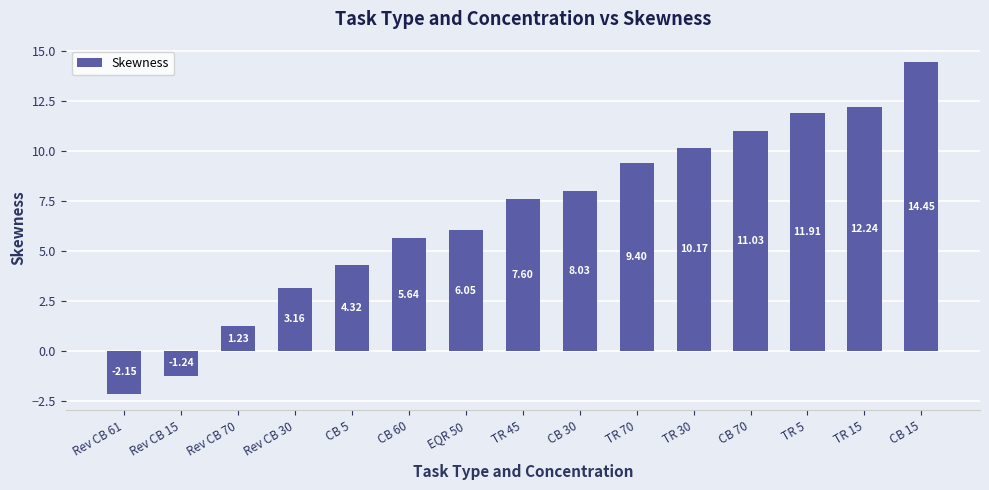

The value at Rev CB 30 is 1.3. True or false?

False